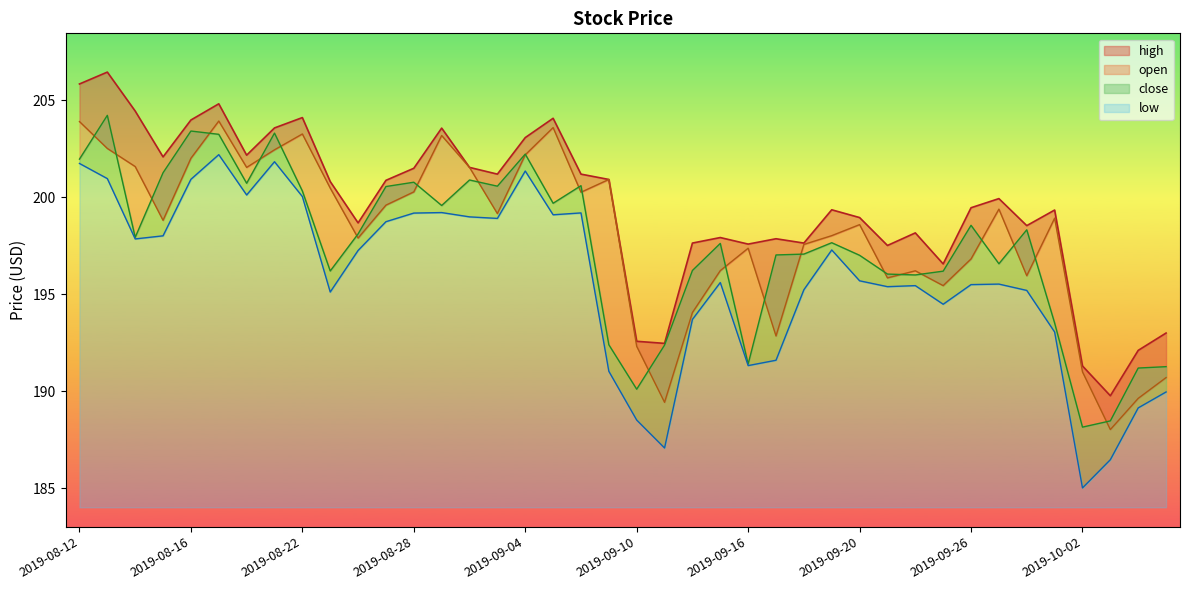

Rank the series at 2019-08-28 from lowest to highest value.

low, open, close, high